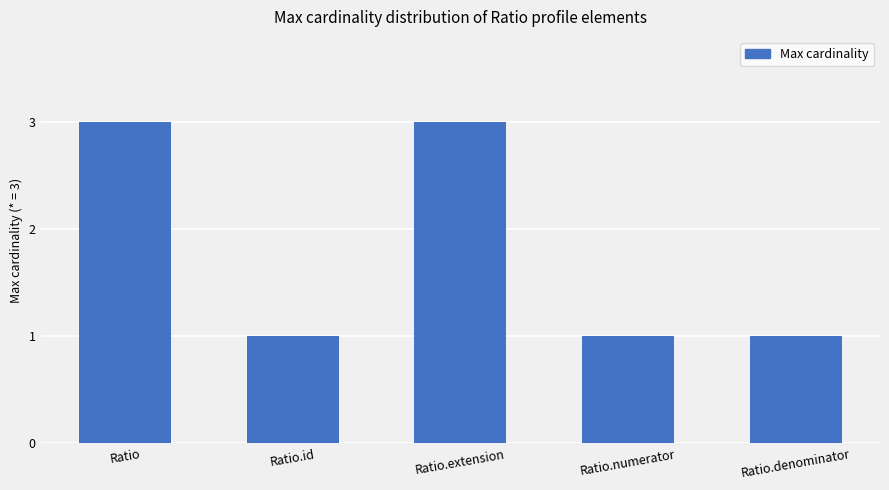

What is the sum of the values at Ratio and Ratio.id?

4